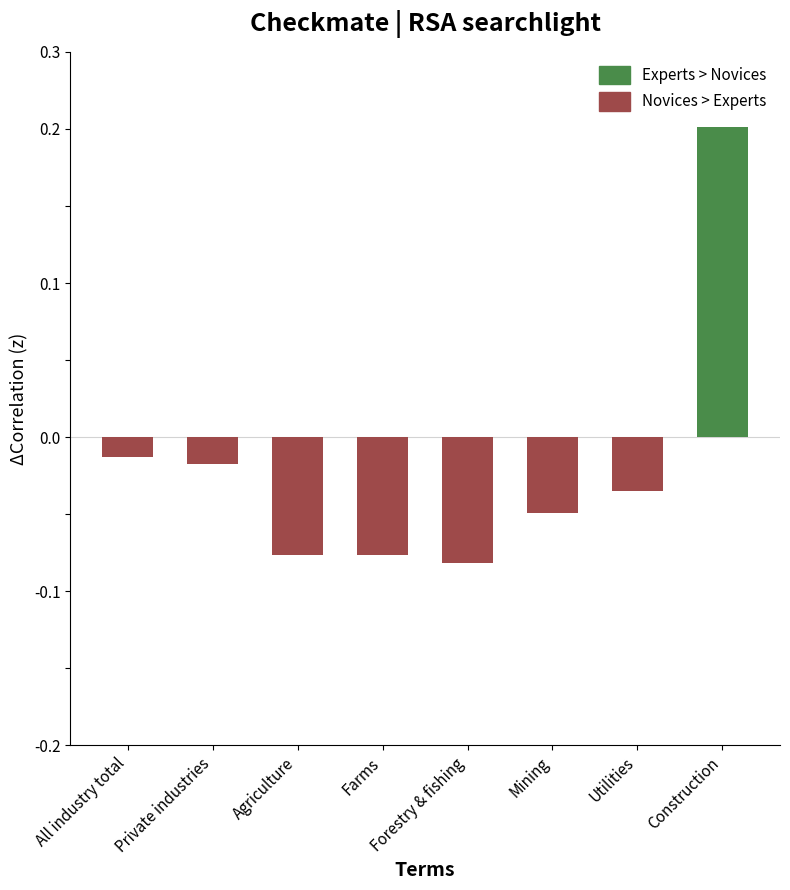

Does the chart contain stacked bars?

No